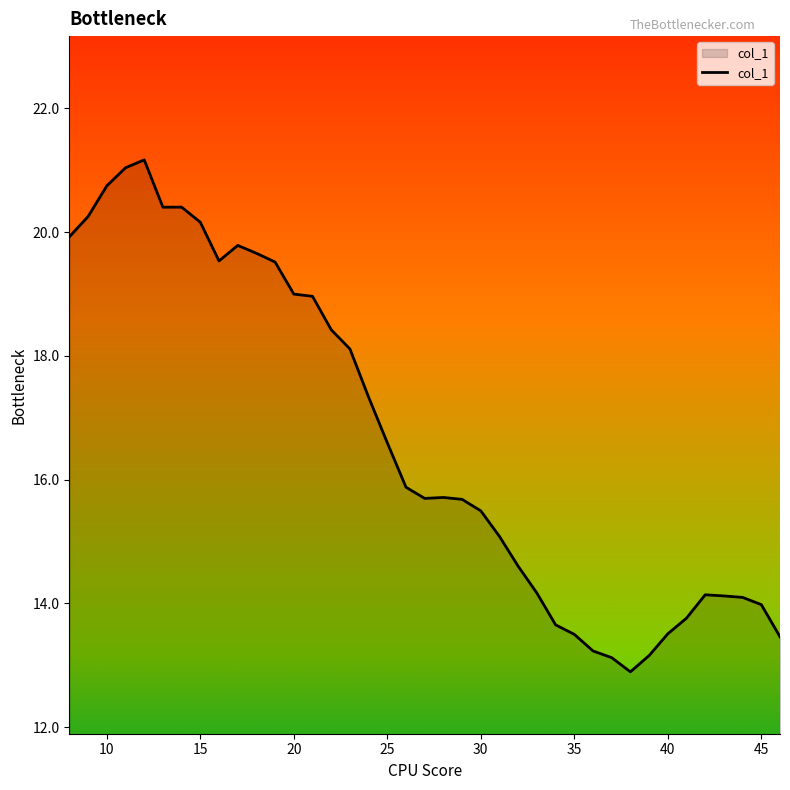

What is the maximum value shown in the chart?

21.2